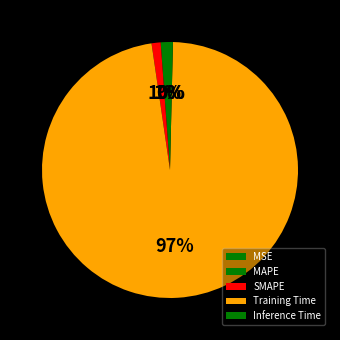

Count the number of slices in the pie.

5